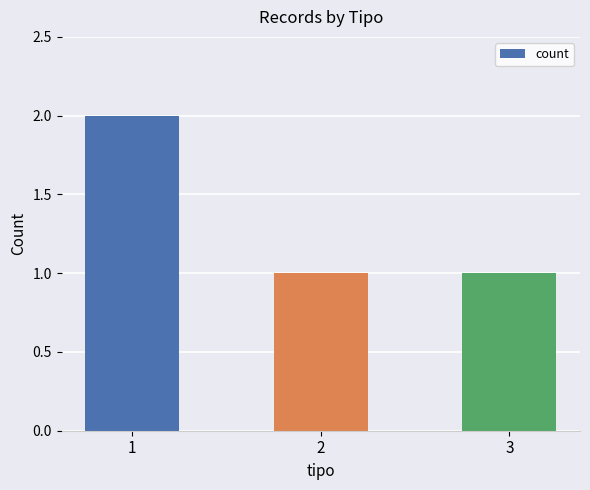

What is the sum of all values?

4